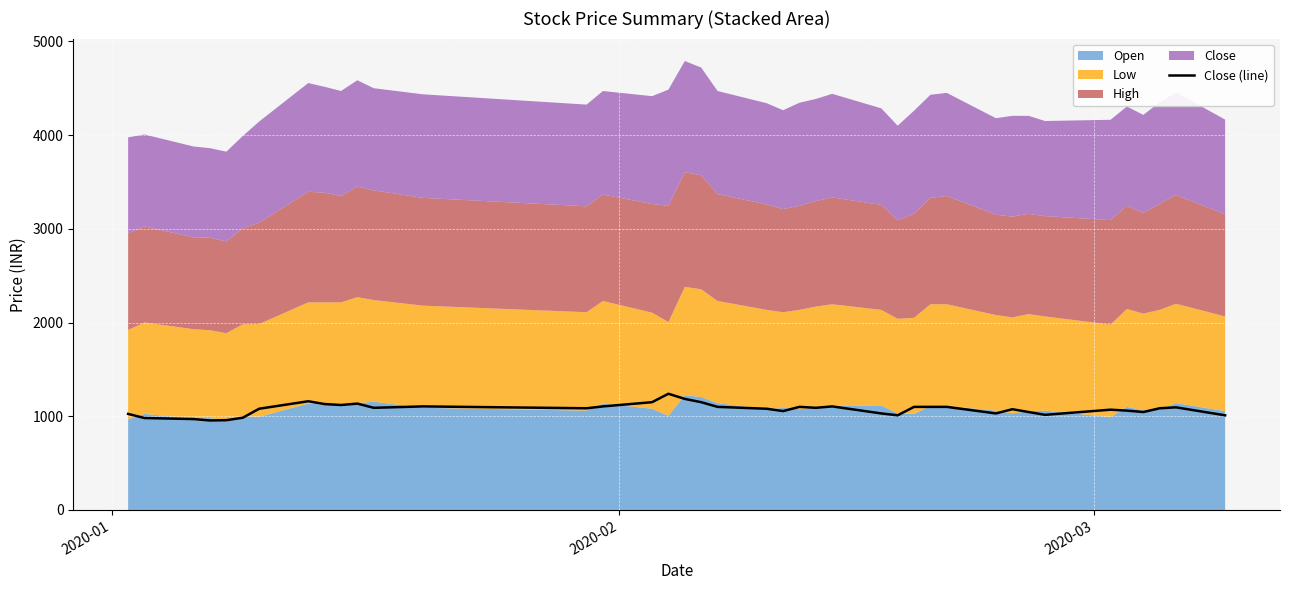

What is the minimum value for Close (line)?

955